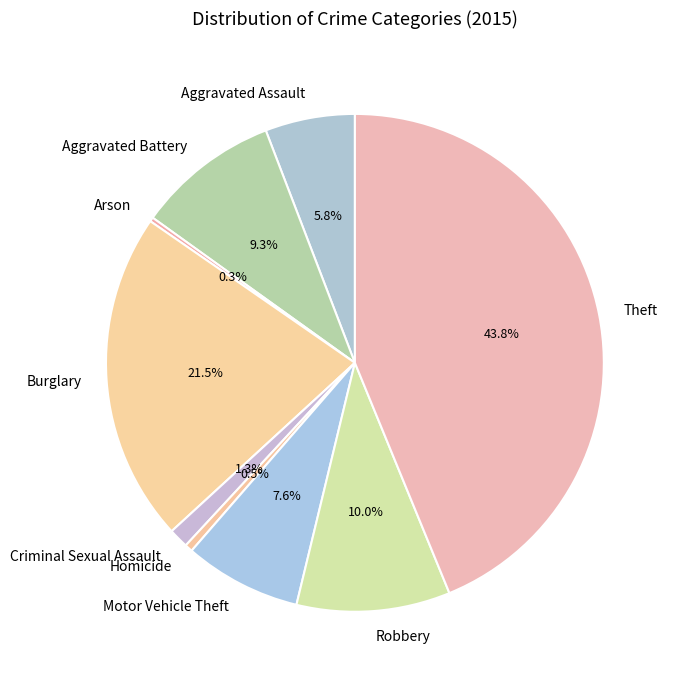

Does Criminal Sexual Assault represent more than half of the total?

No